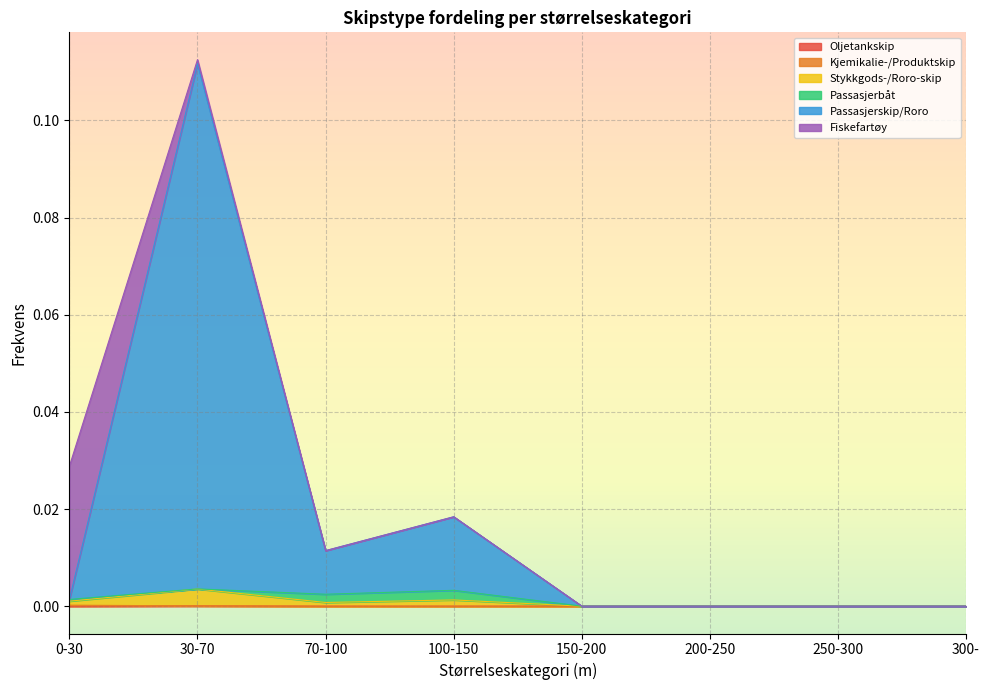

Which series has the largest total across all categories?

Passasjerskip/Roro